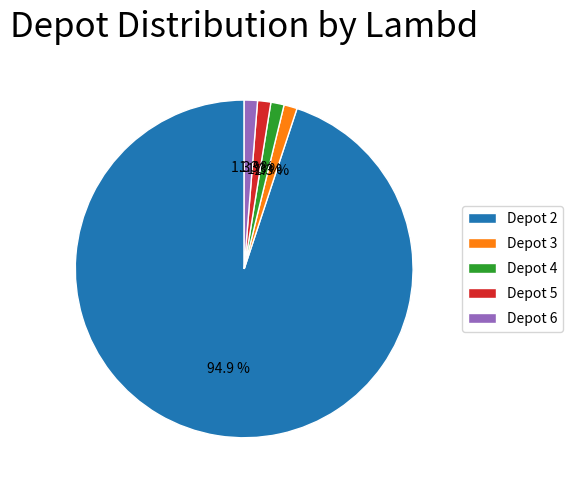

Which category has the biggest portion of the pie?

Depot 2